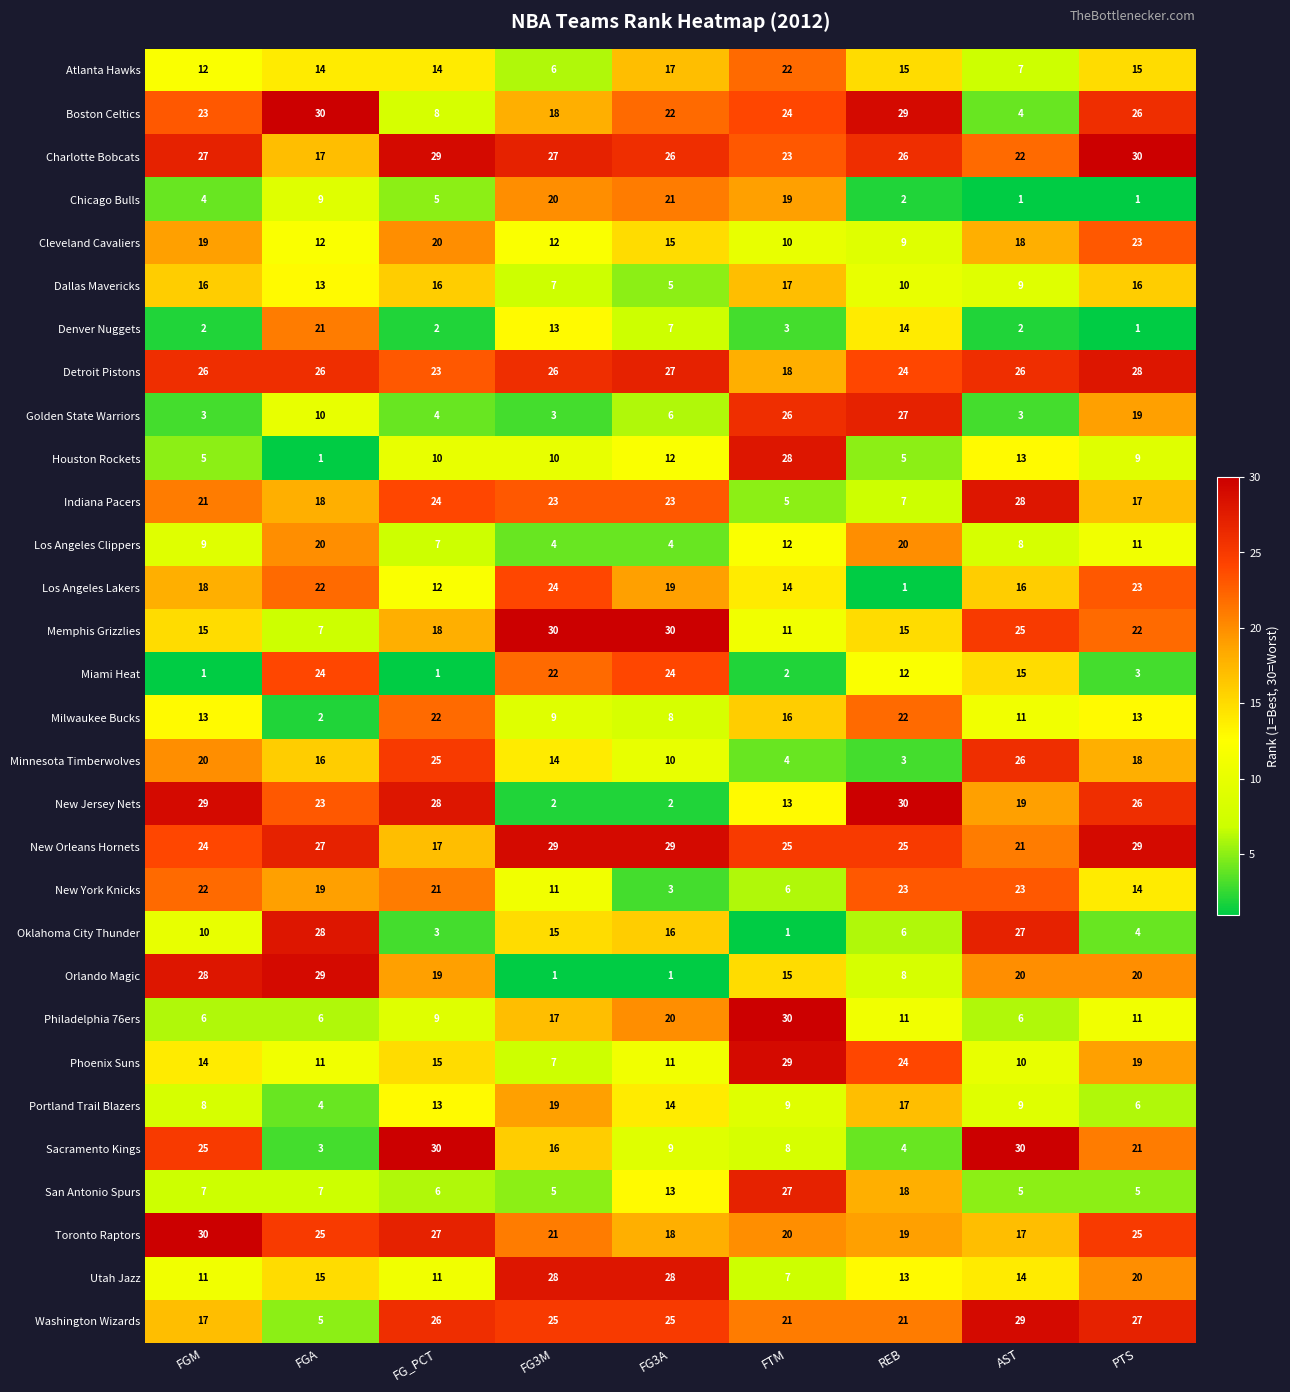

What is the sum of all Milwaukee Bucks values?

116